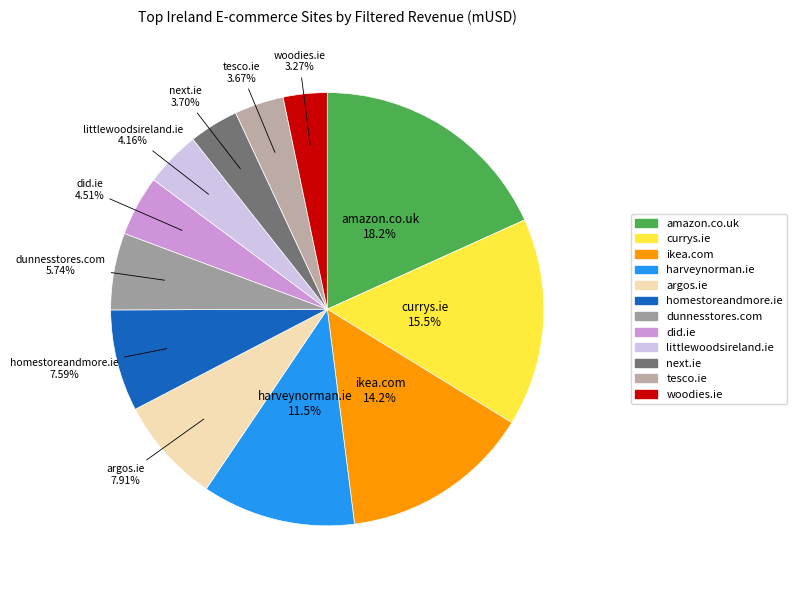

Does any single category account for the majority?

No